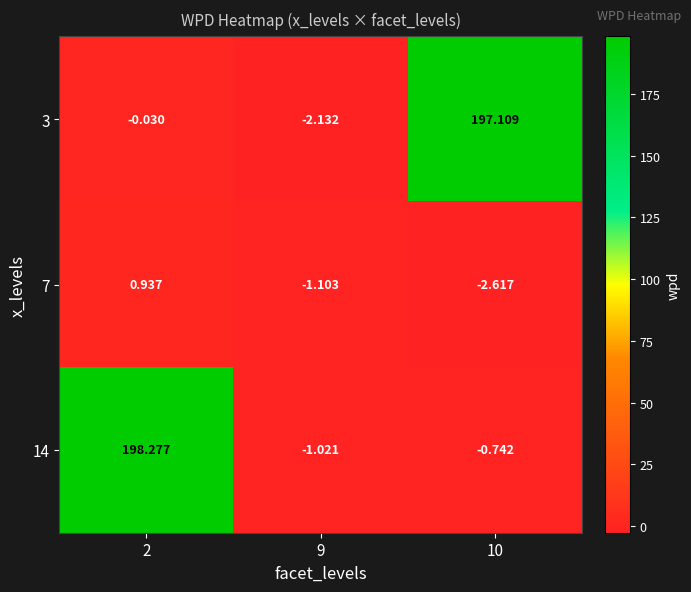

What is the difference between the highest and lowest values at 10?

199.7